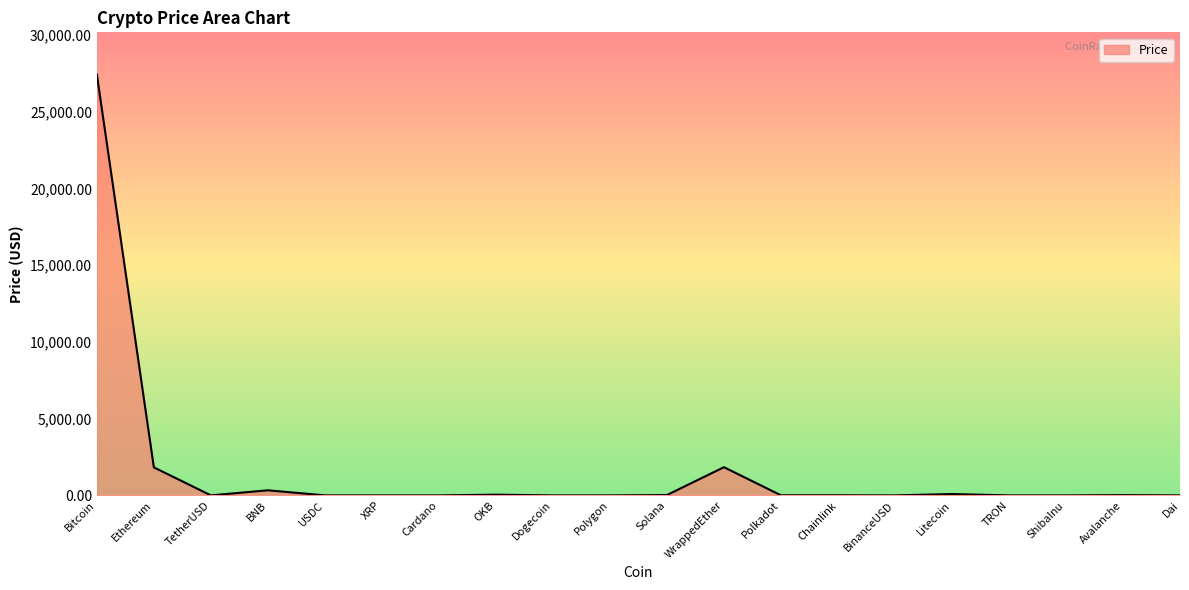

Which has a higher value, Bitcoin or Polygon?

Bitcoin